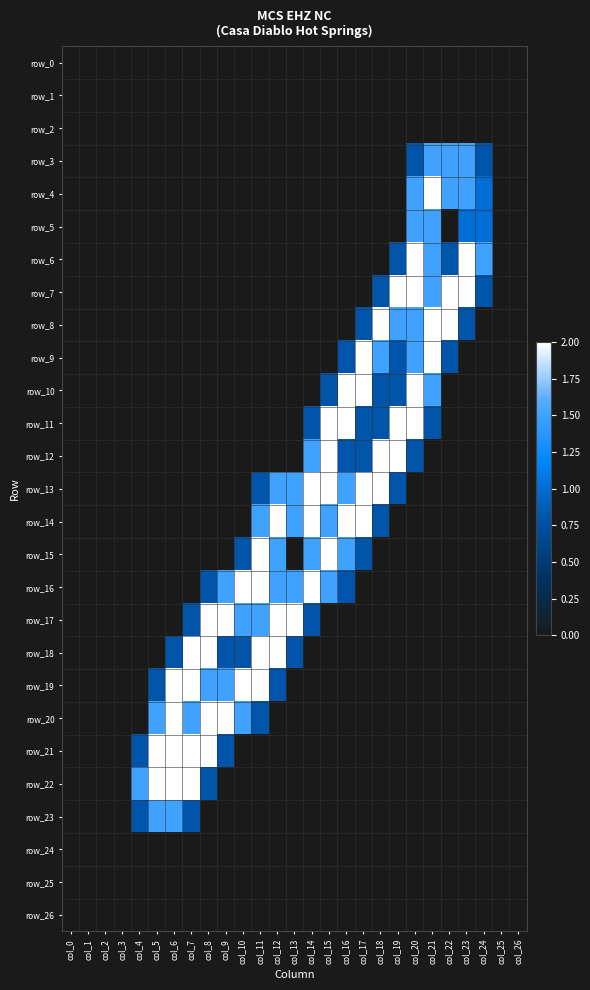

What is the total value across all series at col_8?

11.1